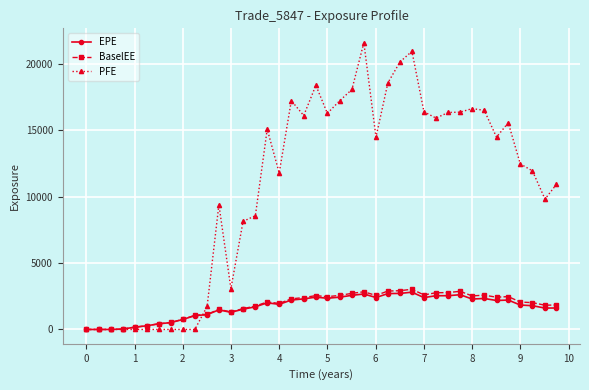

What is the value of the PFE point at the 28th from the left?

20967.2